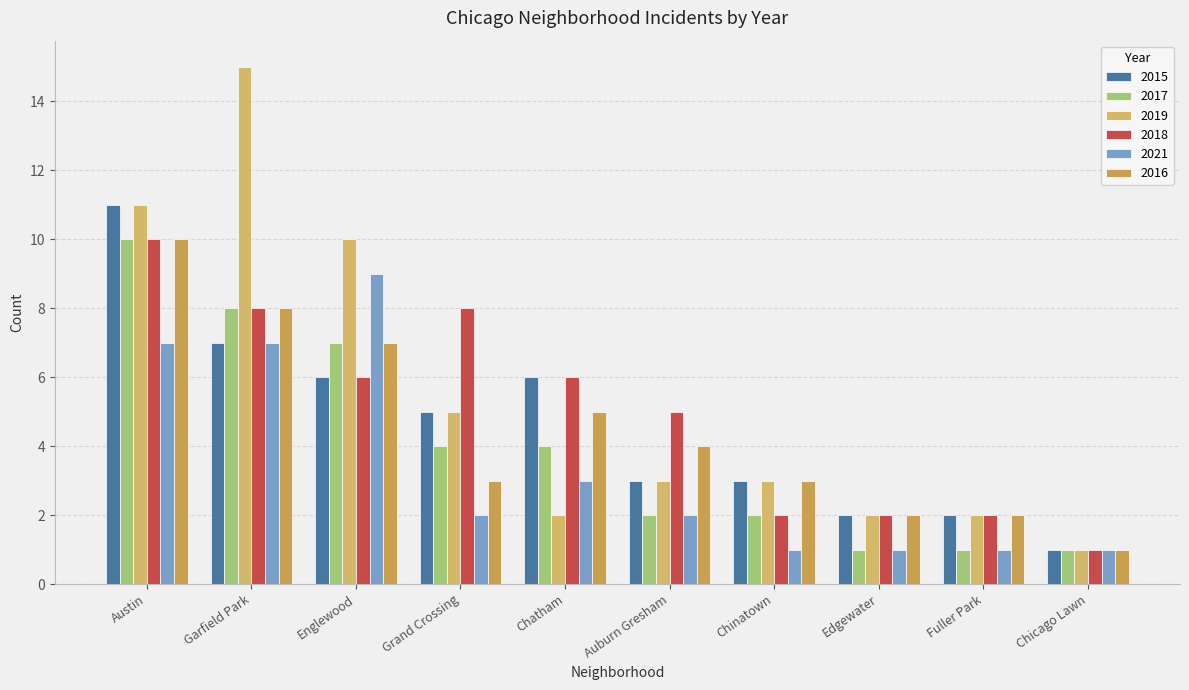

How many values in the 2016 series are below 4?

5